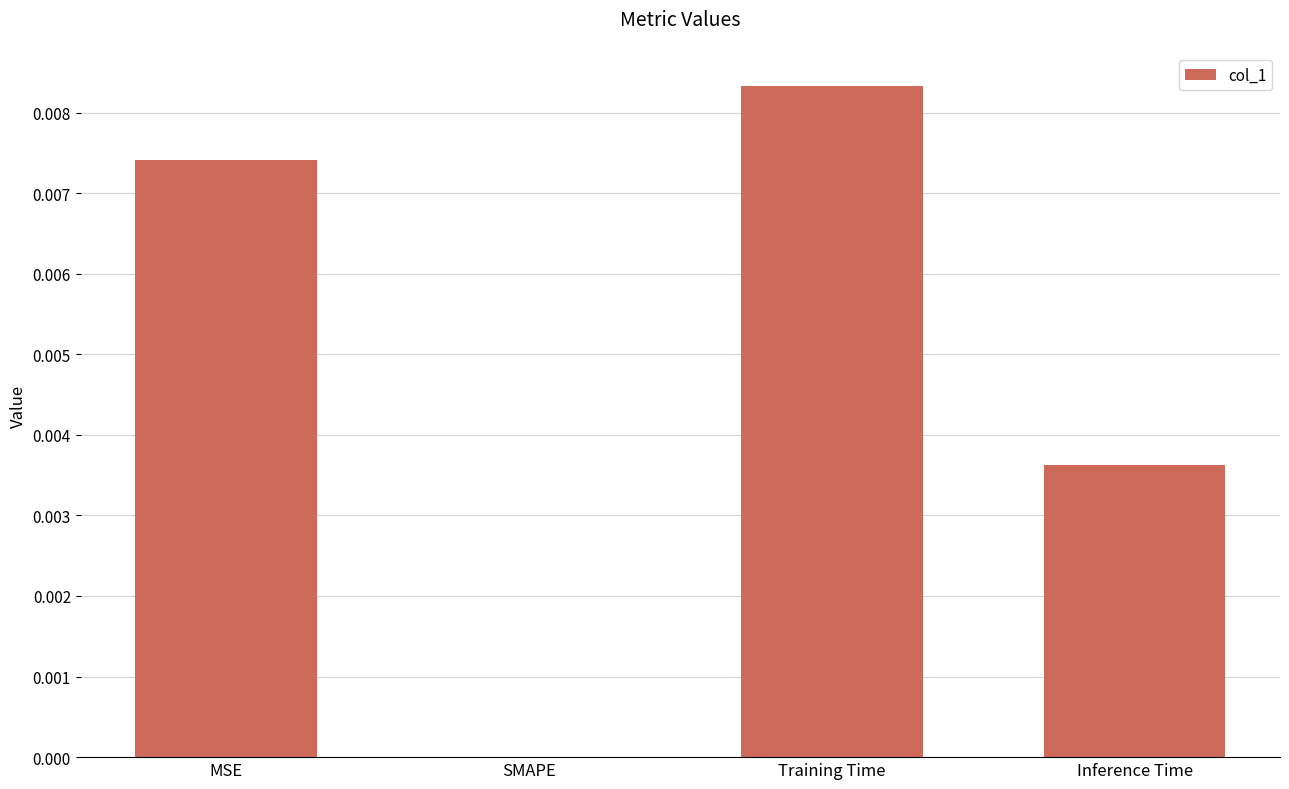

Which category has the highest value across all series?

Training Time